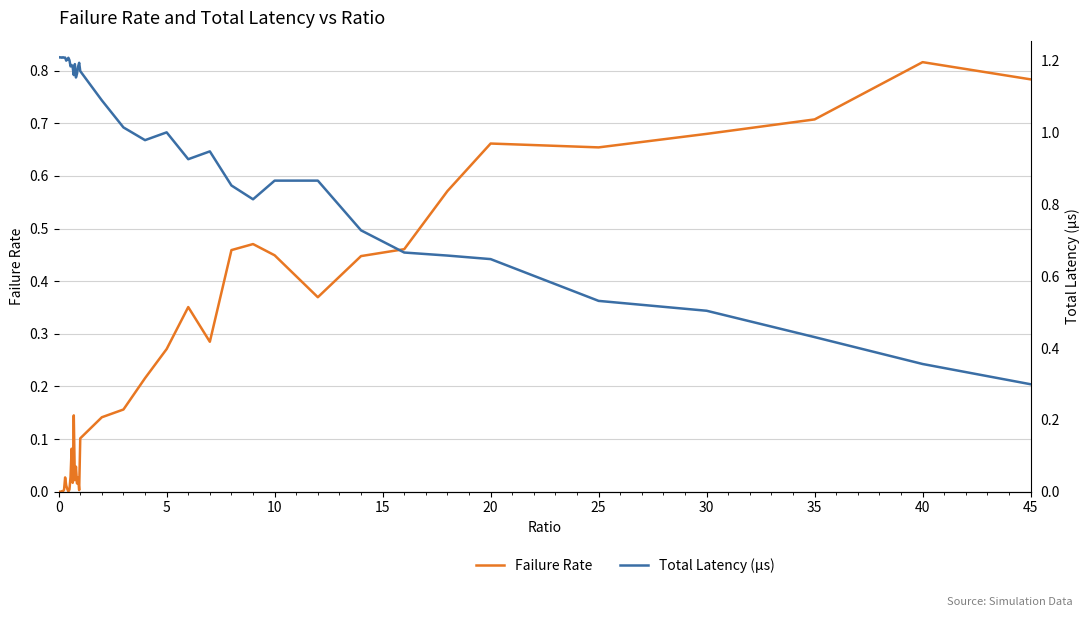

Which series has the largest total across all categories?

Total Latency (µs)